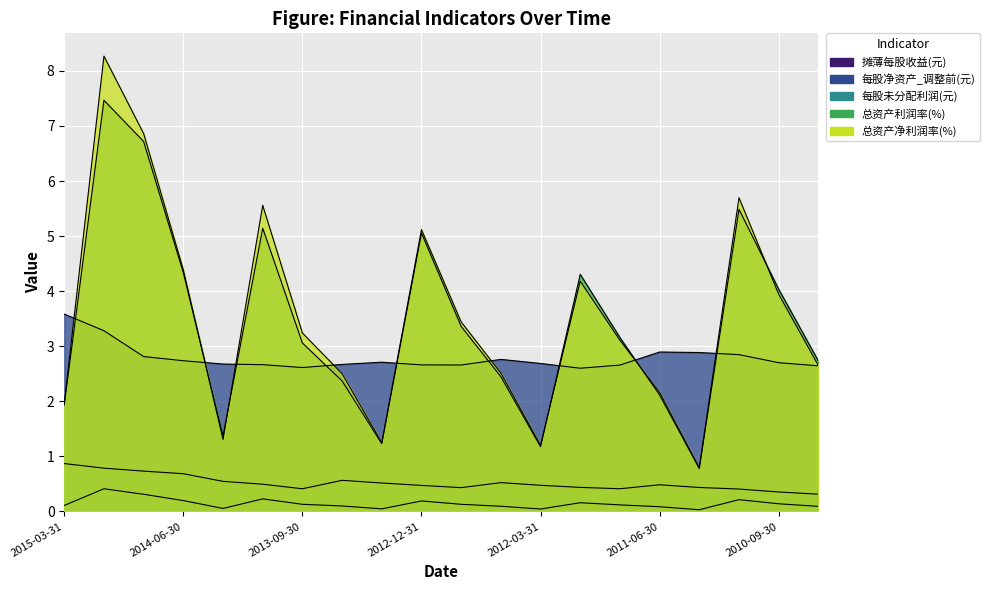

How many data points in 总资产净利润率(%) are less than 3?

9